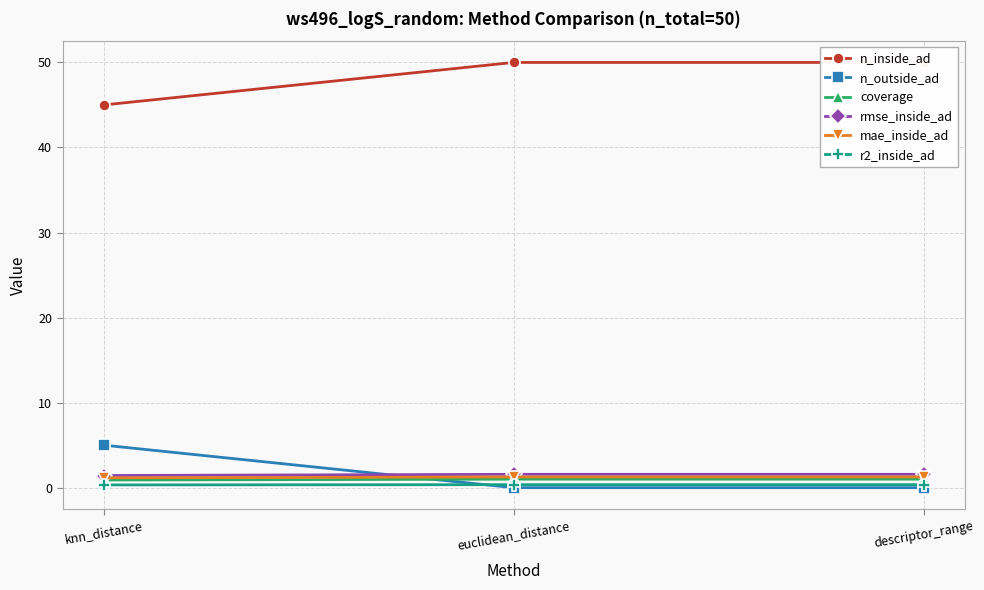

What position from the left is descriptor_range?

3